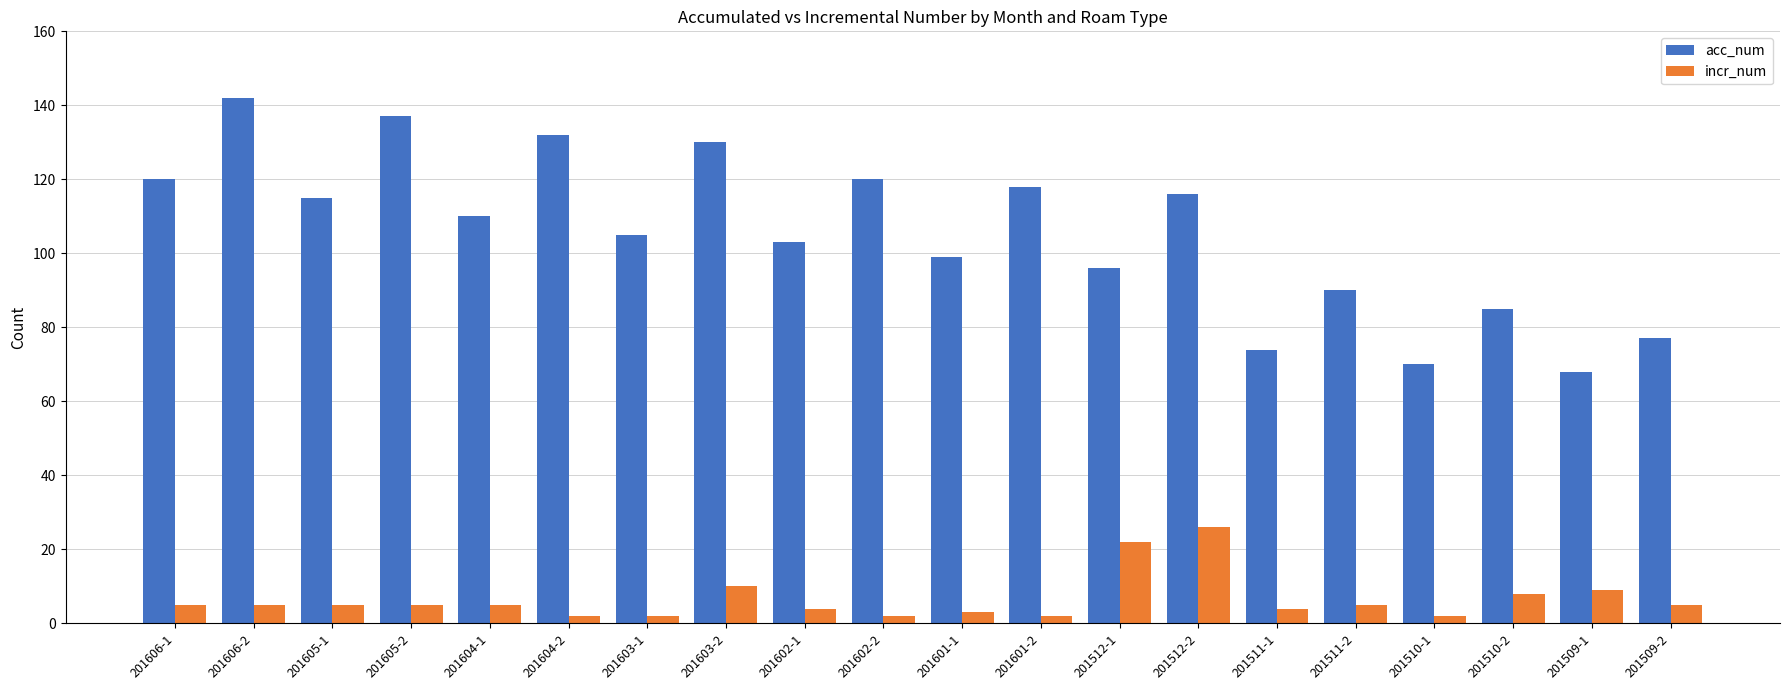

Rank the series by their maximum value, from lowest to highest.

incr_num, acc_num